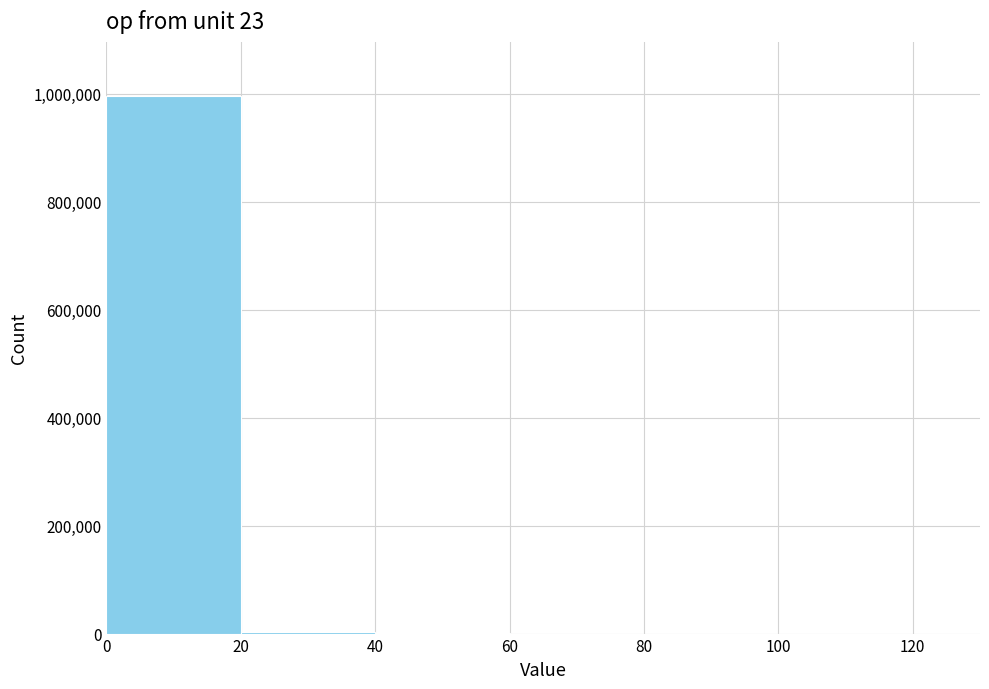

What is the height of the bar covering 0 to 20 on the x-axis? The values are not printed on the chart, so give them approximately, as read against the axis.

1000000